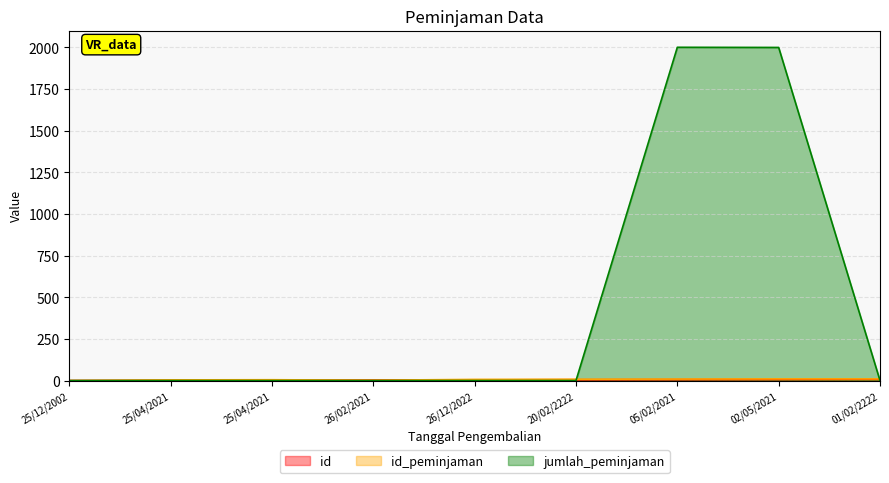

Is it true that jumlah_peminjaman equals 3403 at 05/02/2021?

False